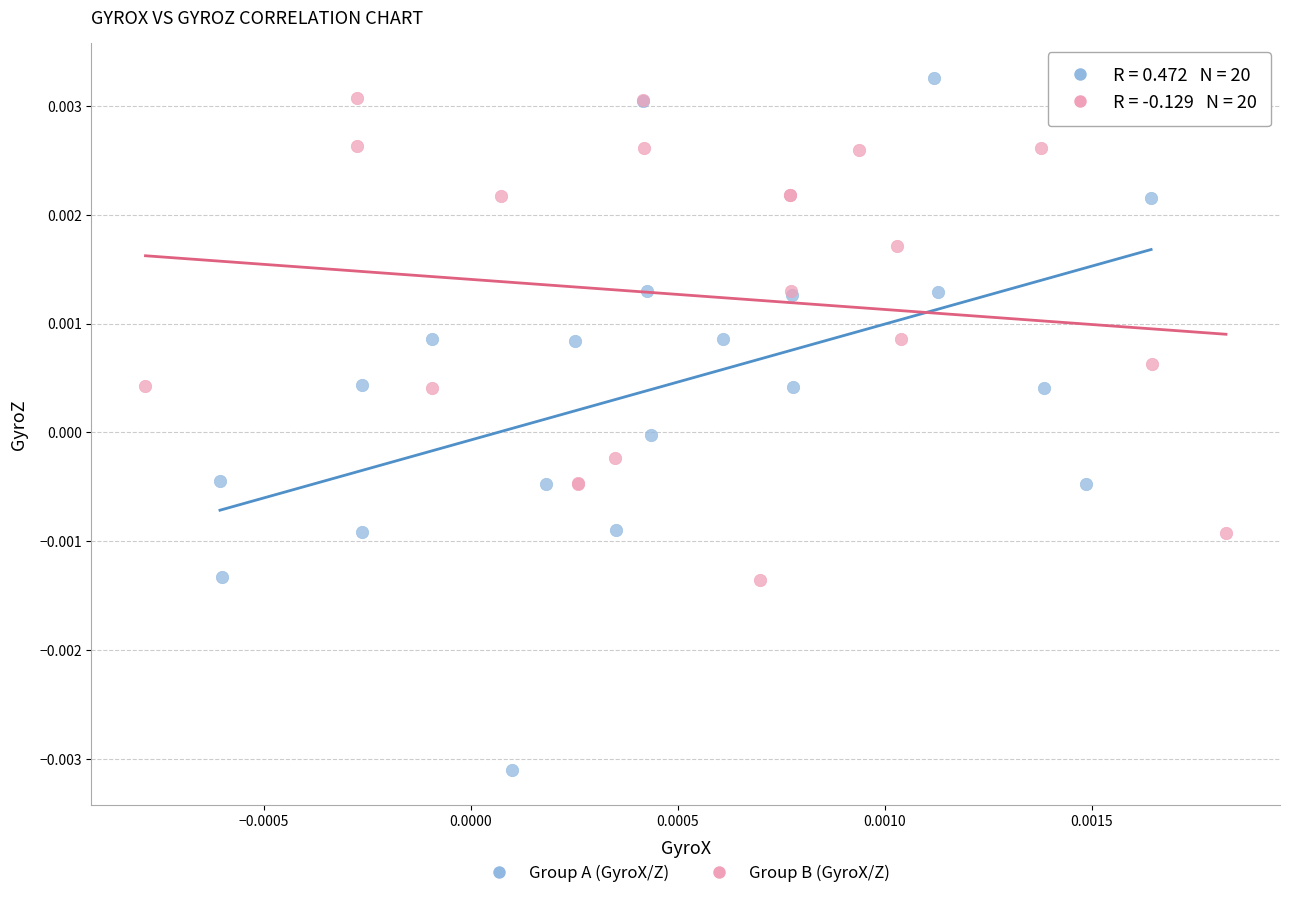

Which series contains the highest Y value?

Group A (GyroX/Z)